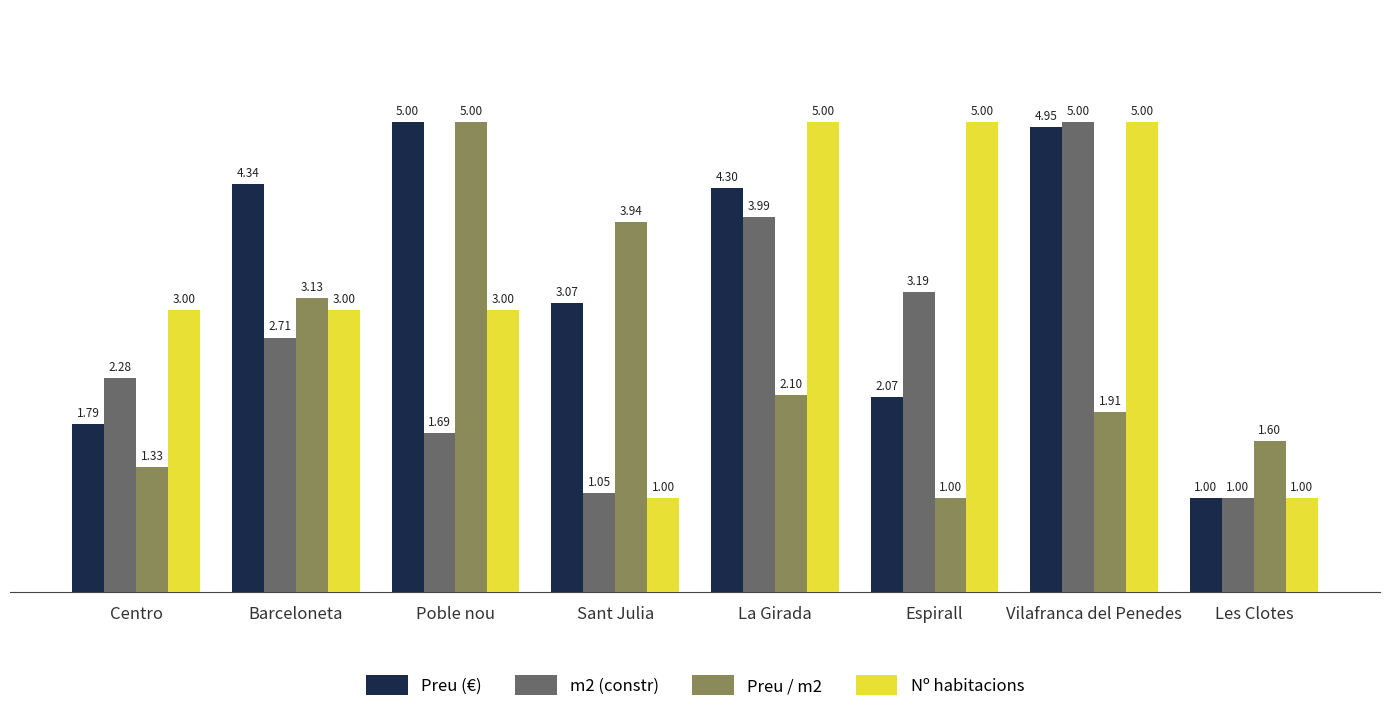

What is the minimum value shown in the chart?

1.0